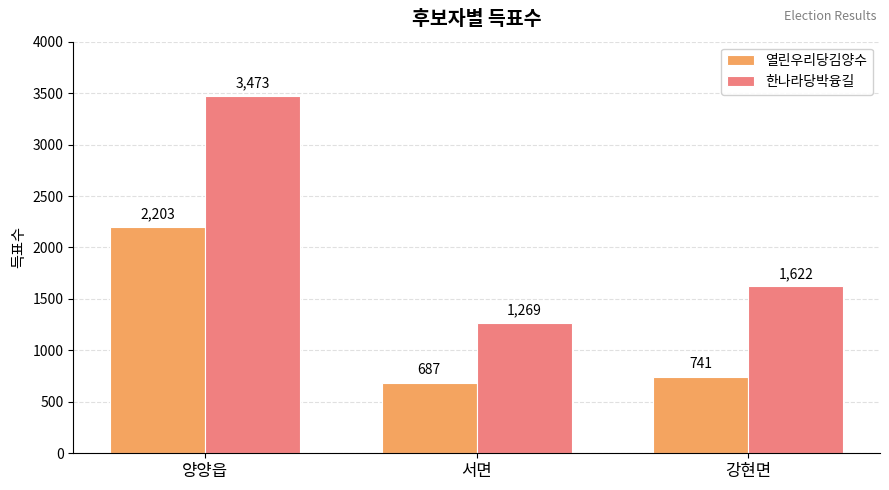

What is the difference between the maximum and minimum values in the 열린우리당김양수 series?

1516